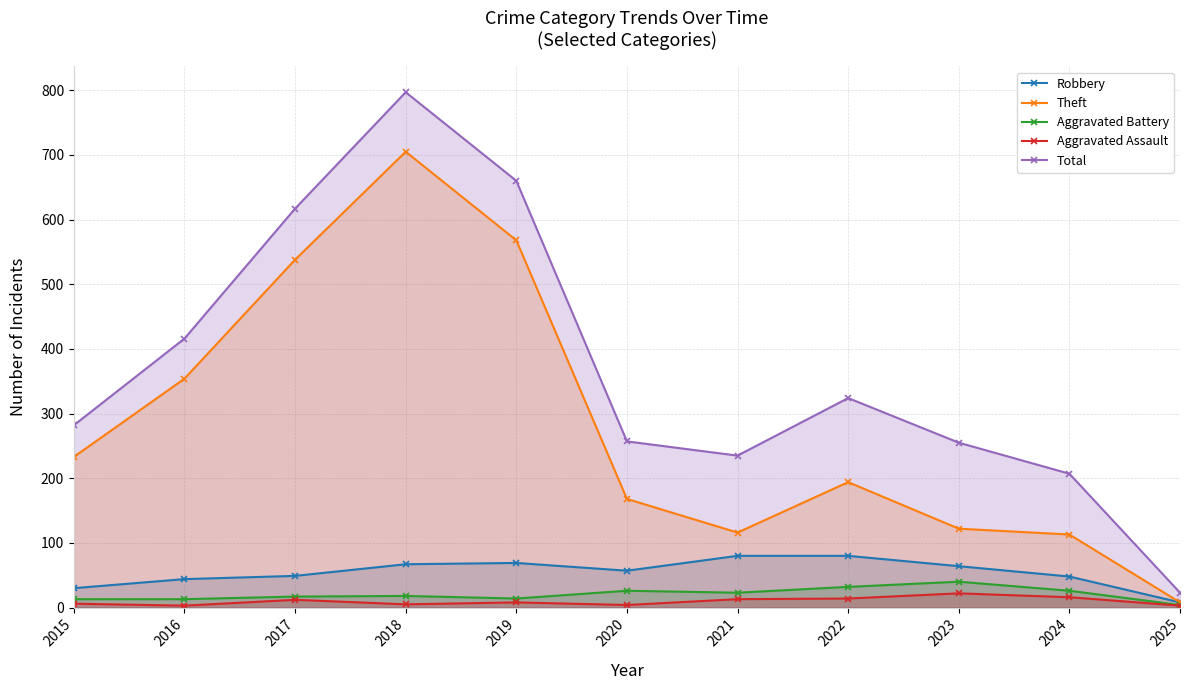

Rank the series by their maximum value, from highest to lowest.

Total, Theft, Robbery, Aggravated Battery, Aggravated Assault